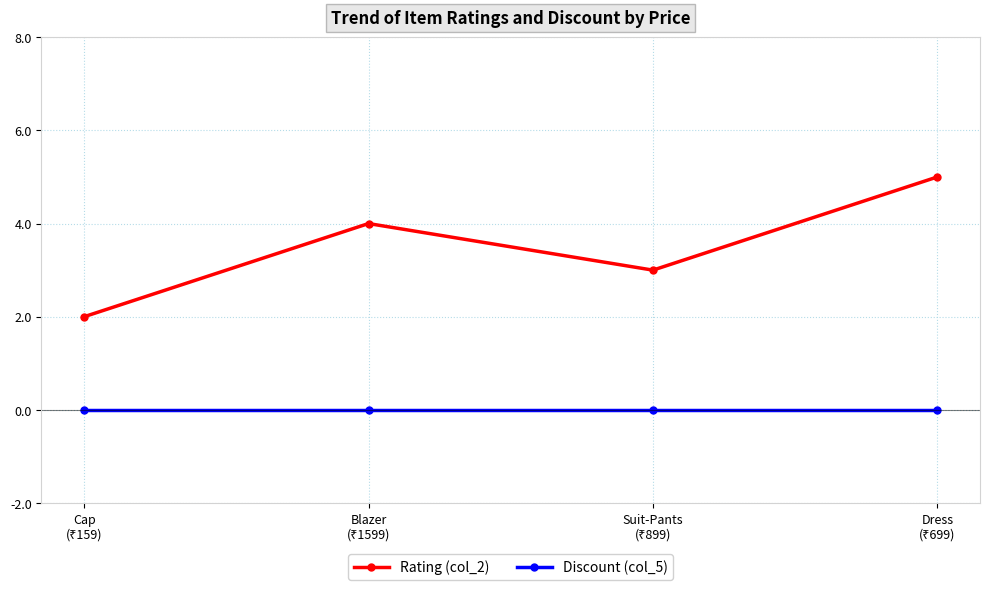

Which series has the largest range (max minus min)?

Rating (col_2)